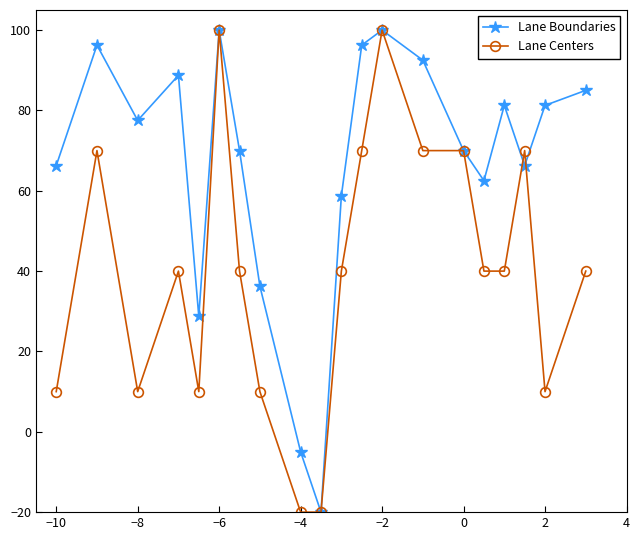

How many interior local peaks does the Lane Boundaries series have?

5